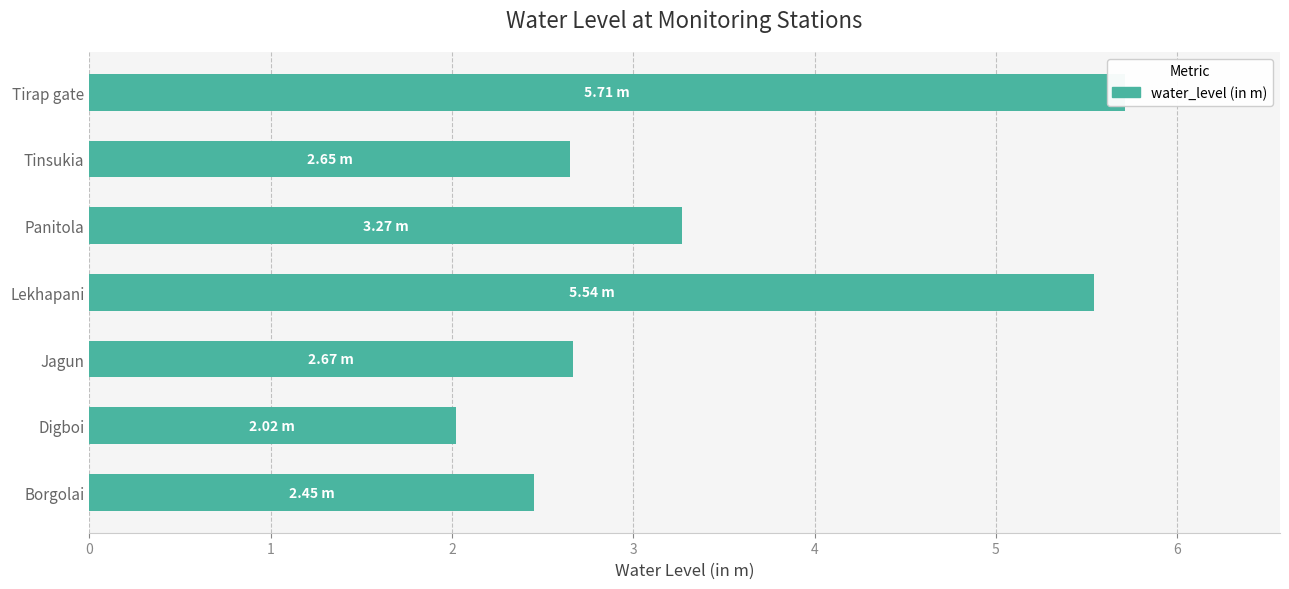

Which has a higher value, Digboi or Tinsukia?

Tinsukia